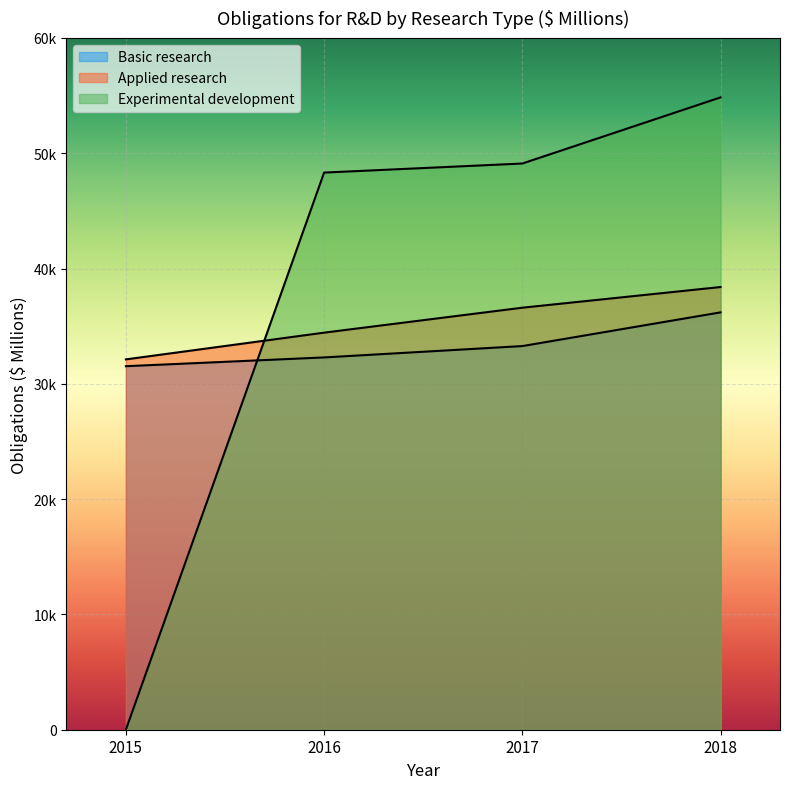

How many values in the Basic research series exceed 33271?

2